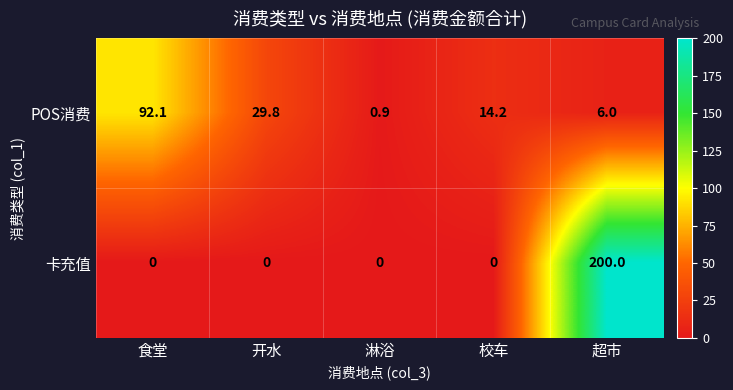

Reading left to right, list all the values displayed in this chart.

POS消费: 92.1	29.8	0.9	14.2	6.0
卡充值: 0.0	0.0	0.0	0.0	200.0